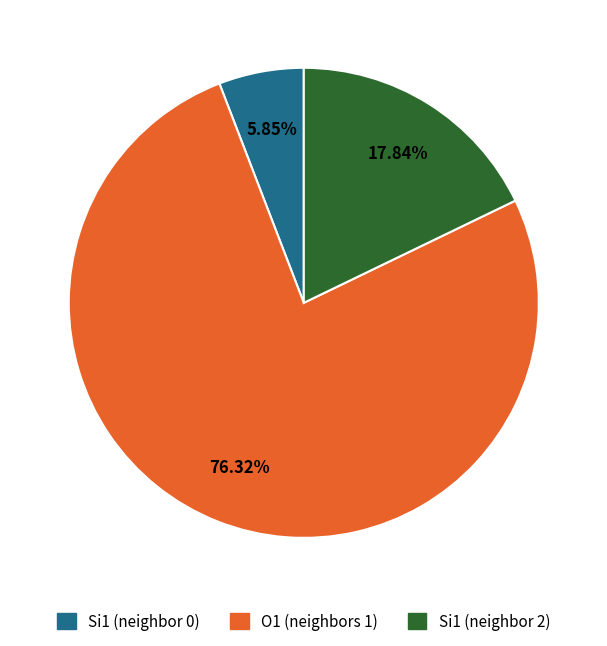

Is there a majority slice in this chart?

Yes